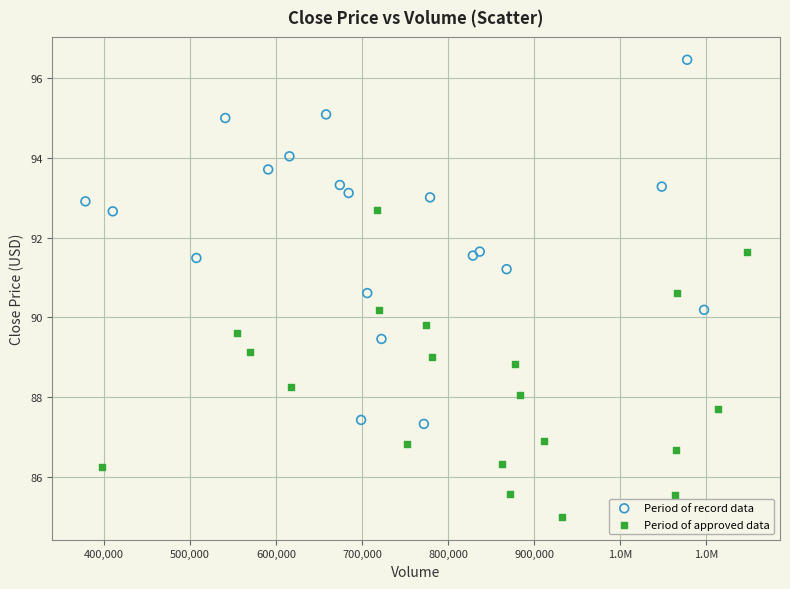

What are all the series names shown in the legend?

Period of record data, Period of approved data